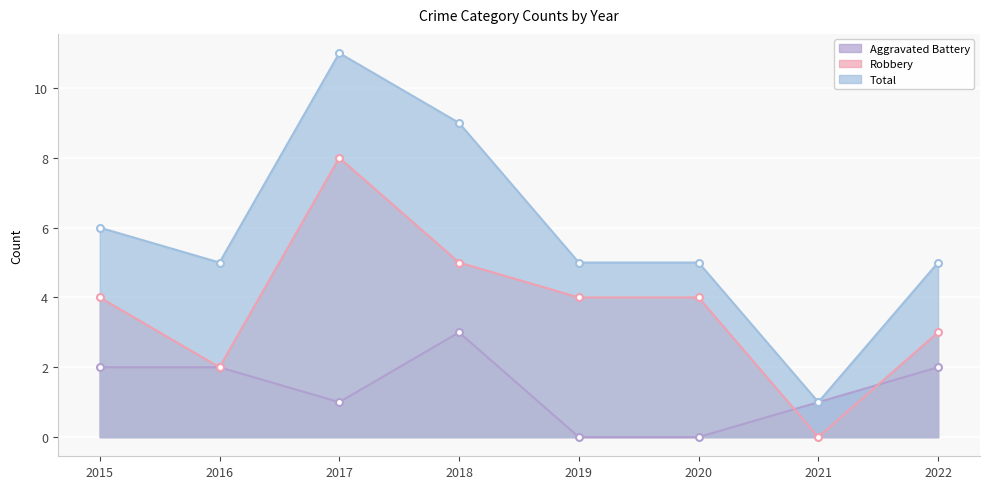

What is the lowest value of the Total series?

1